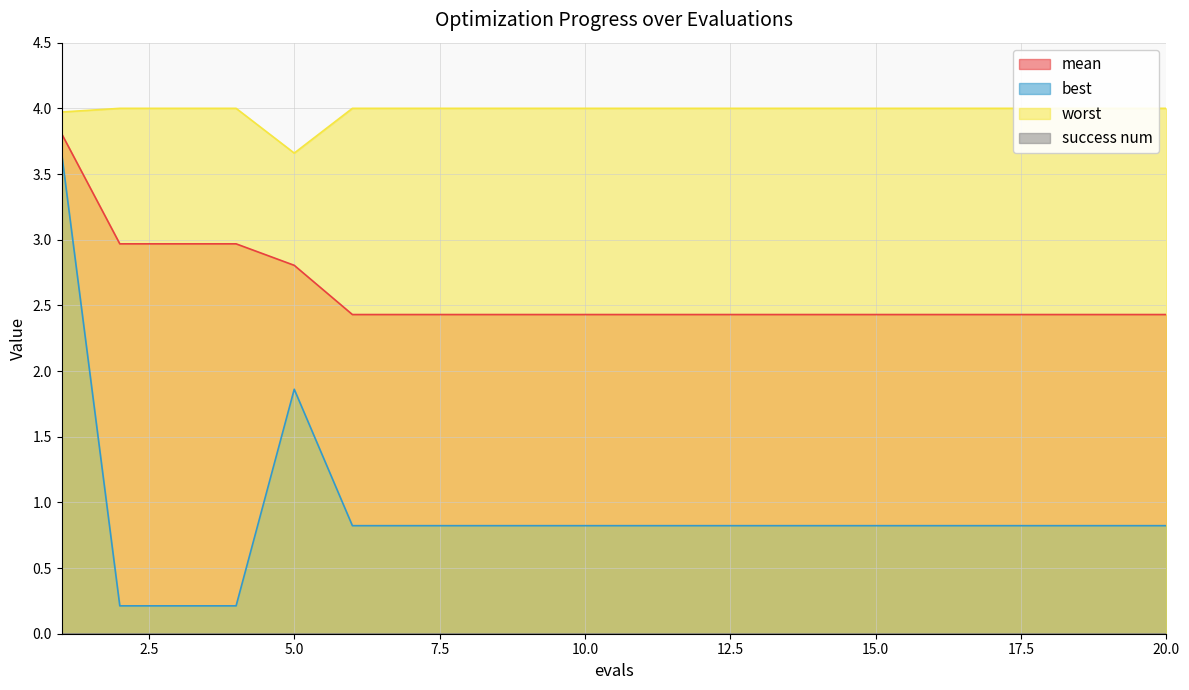

What is the value of the best point at the 1st from the left?

3.7